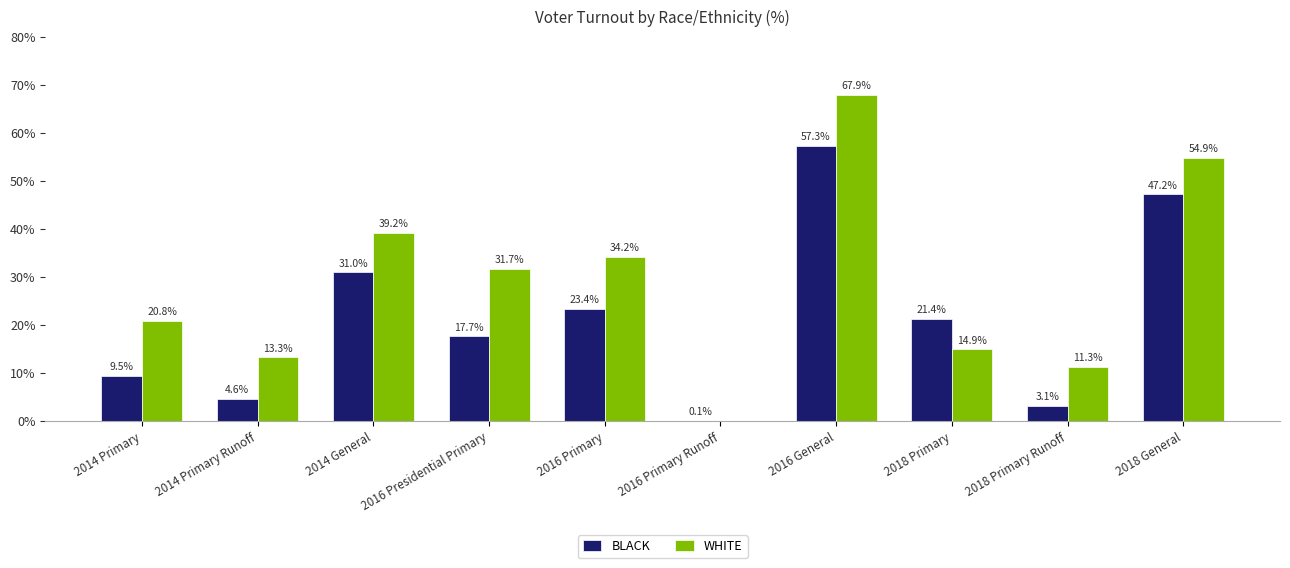

What is the sum of all BLACK values?

215.3